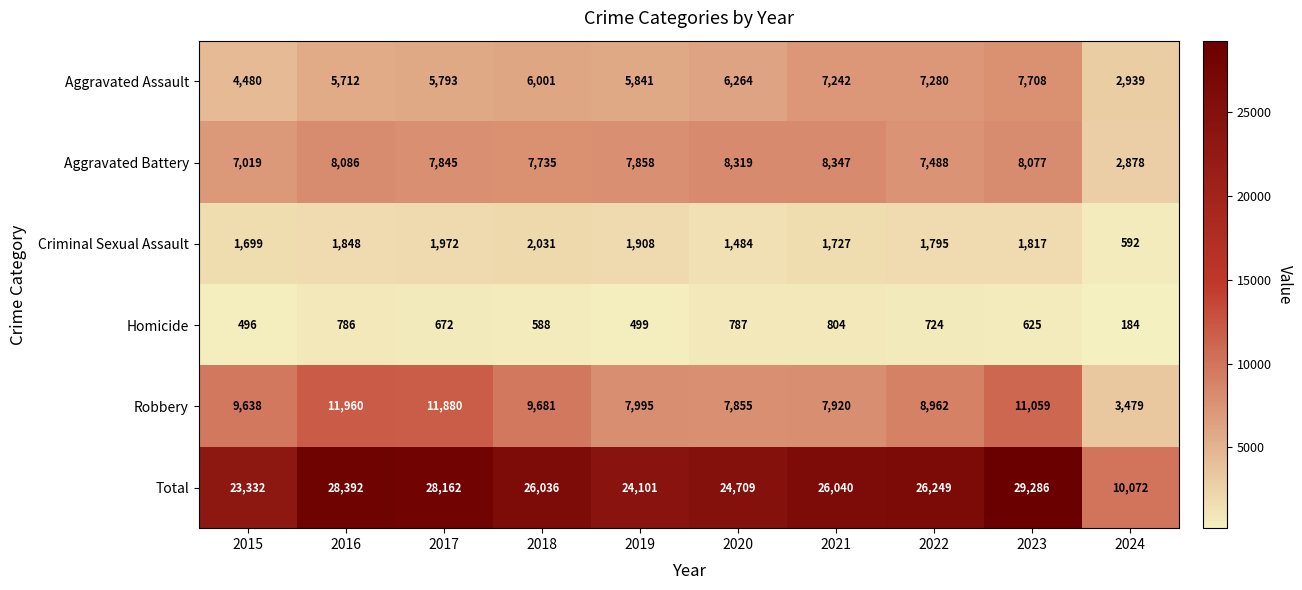

At which category is the sum across all series the highest?

2023